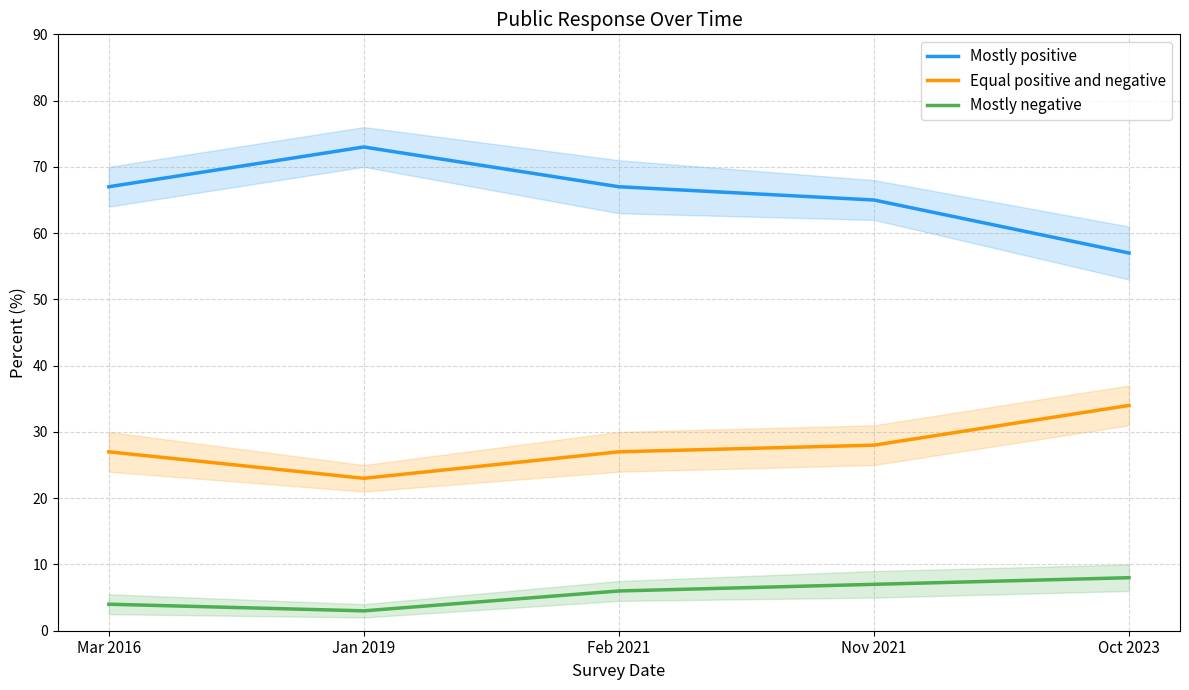

True or false: Equal positive and negative and Mostly positive cross at least once.

False